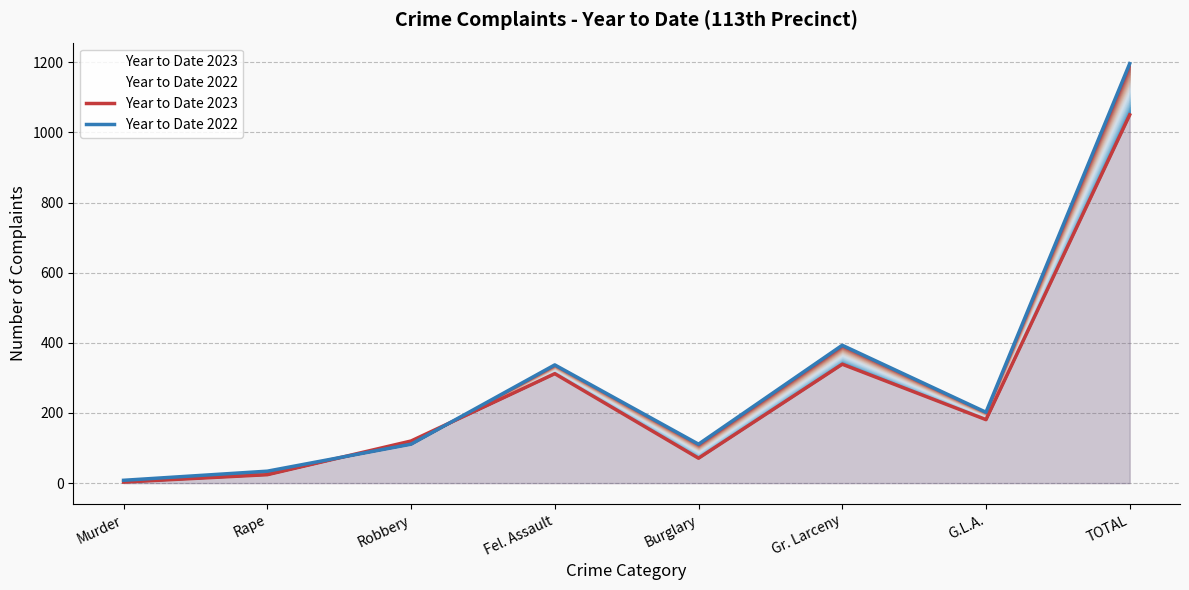

At which category does Year to Date 2022 reach its first local peak?

Fel. Assault